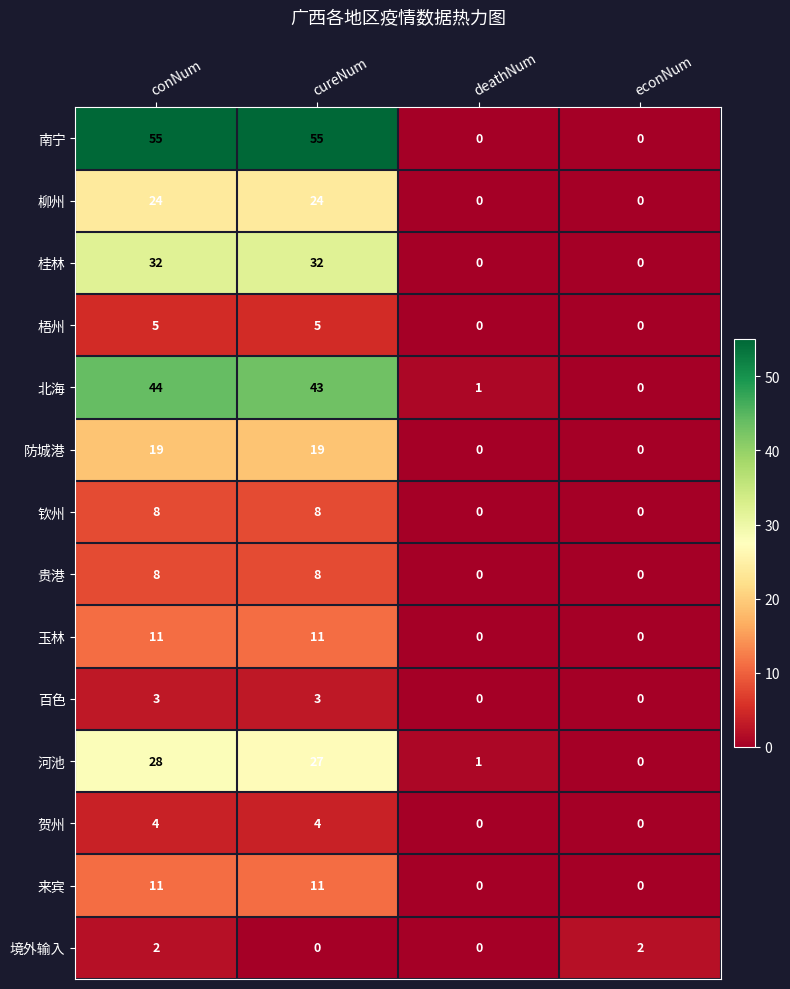

What is the difference between the maximum and minimum values in the 贵港 series?

8